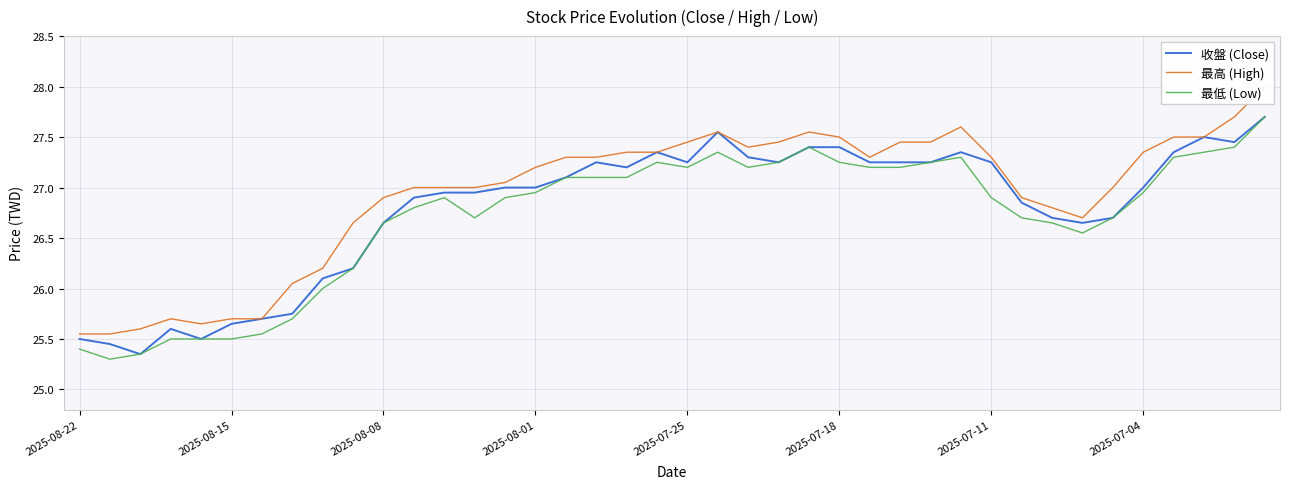

At which category is the sum across all series the highest?

39